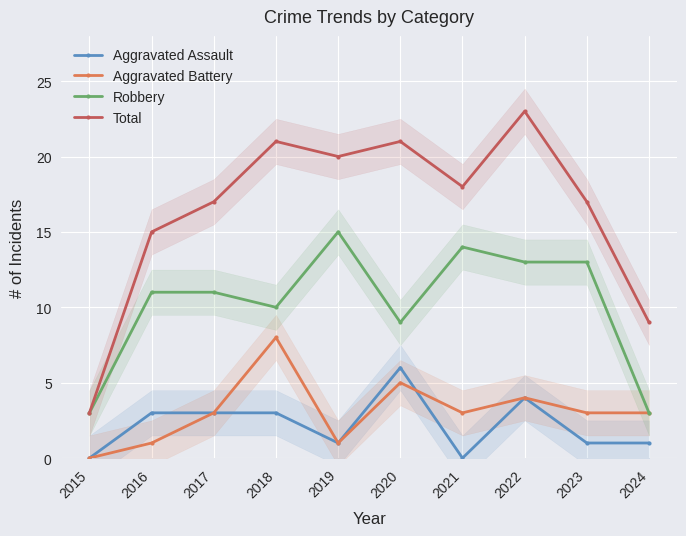

After their last crossing, which series has the higher values: Aggravated Battery or Aggravated Assault?

Aggravated Battery